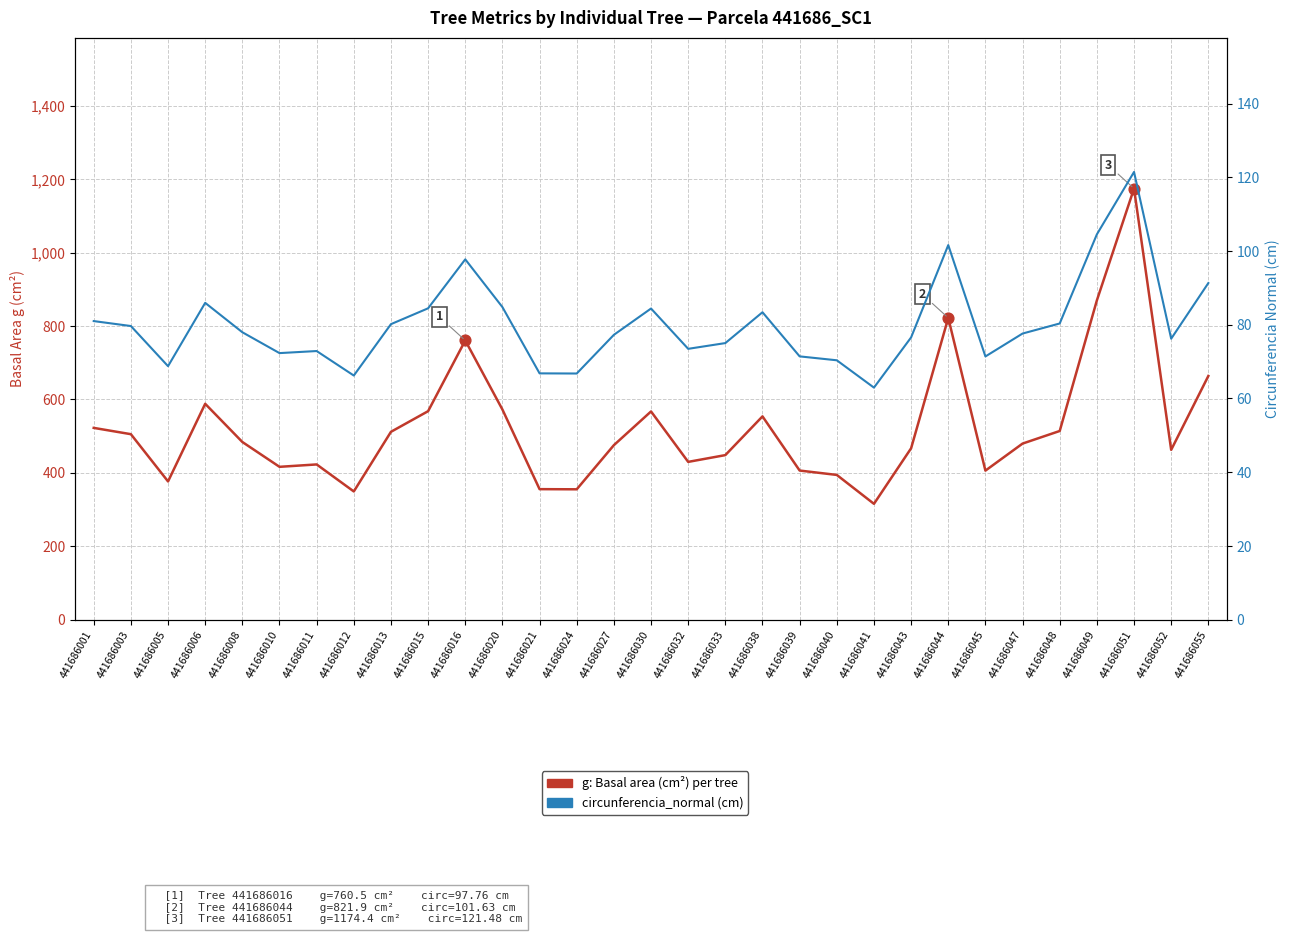

At which category is the sum across all series the highest?

441686051